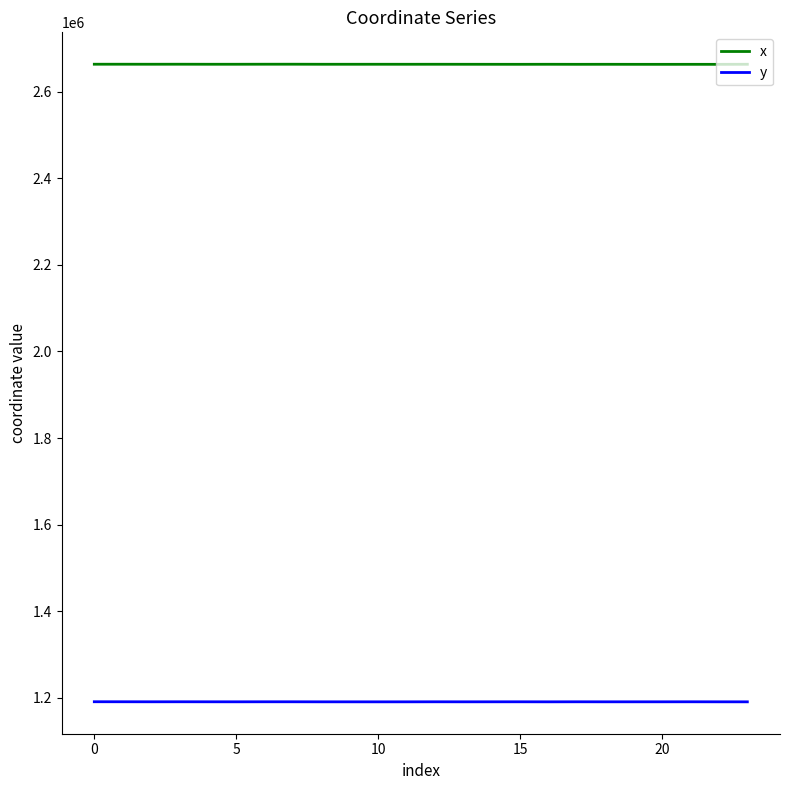

True or false: y and x cross at least once.

False